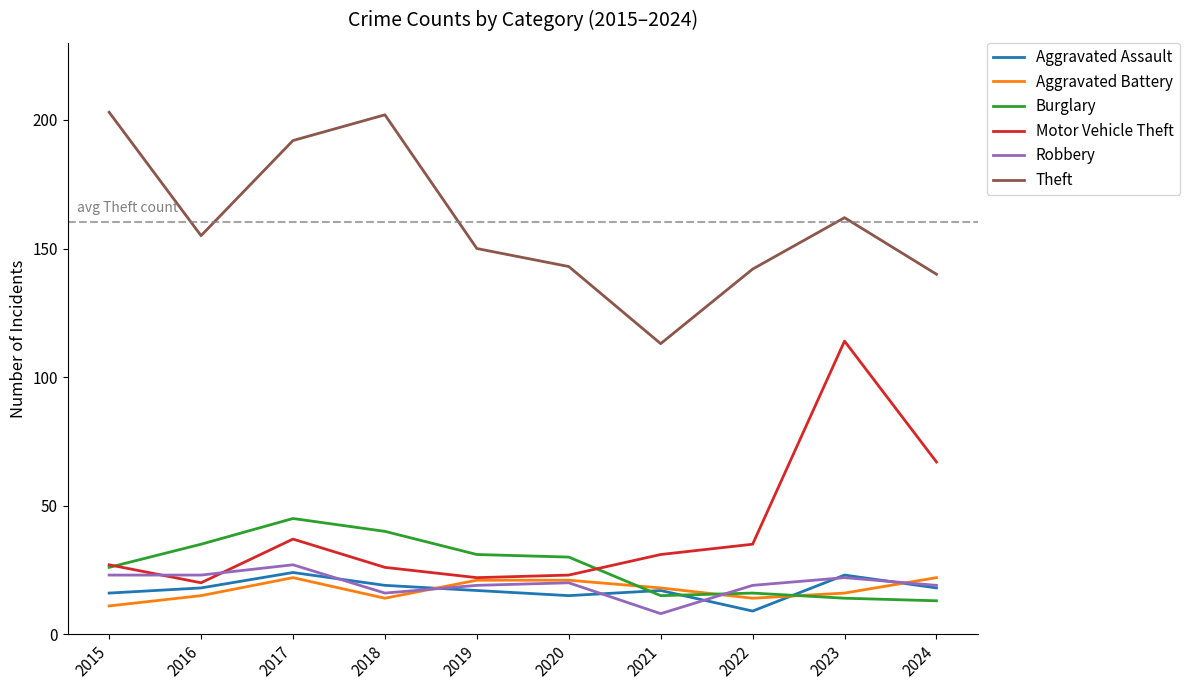

What is the total value across all series at 2019?

260